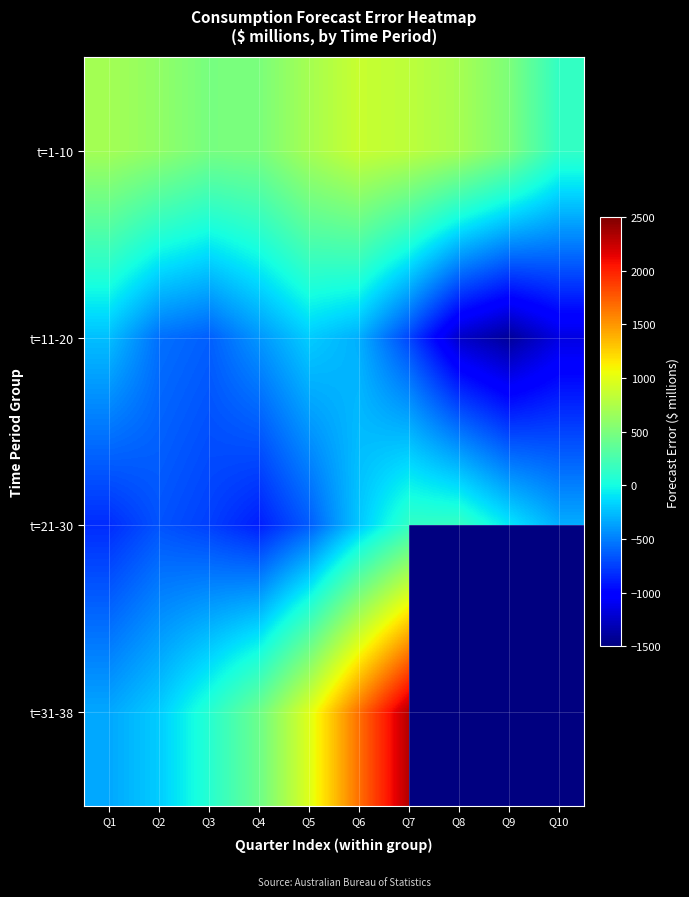

Which series has the largest total across all categories?

t=1-10